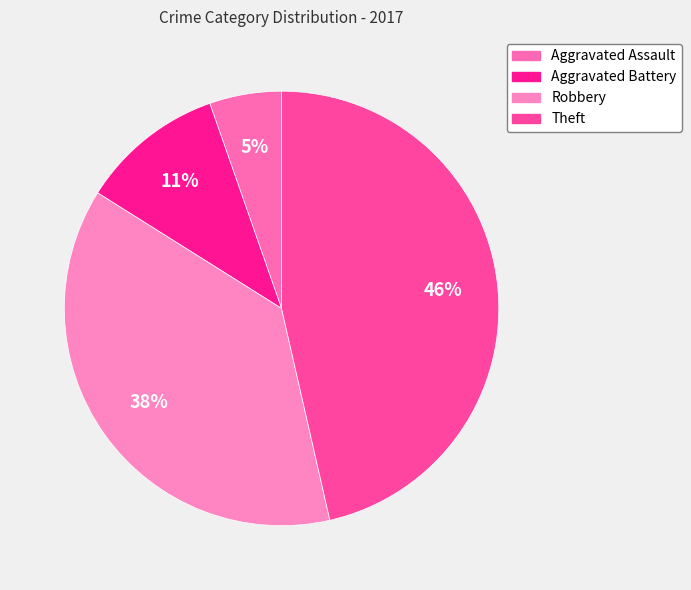

The Robbery slice represents 44% of the pie. True or false?

False